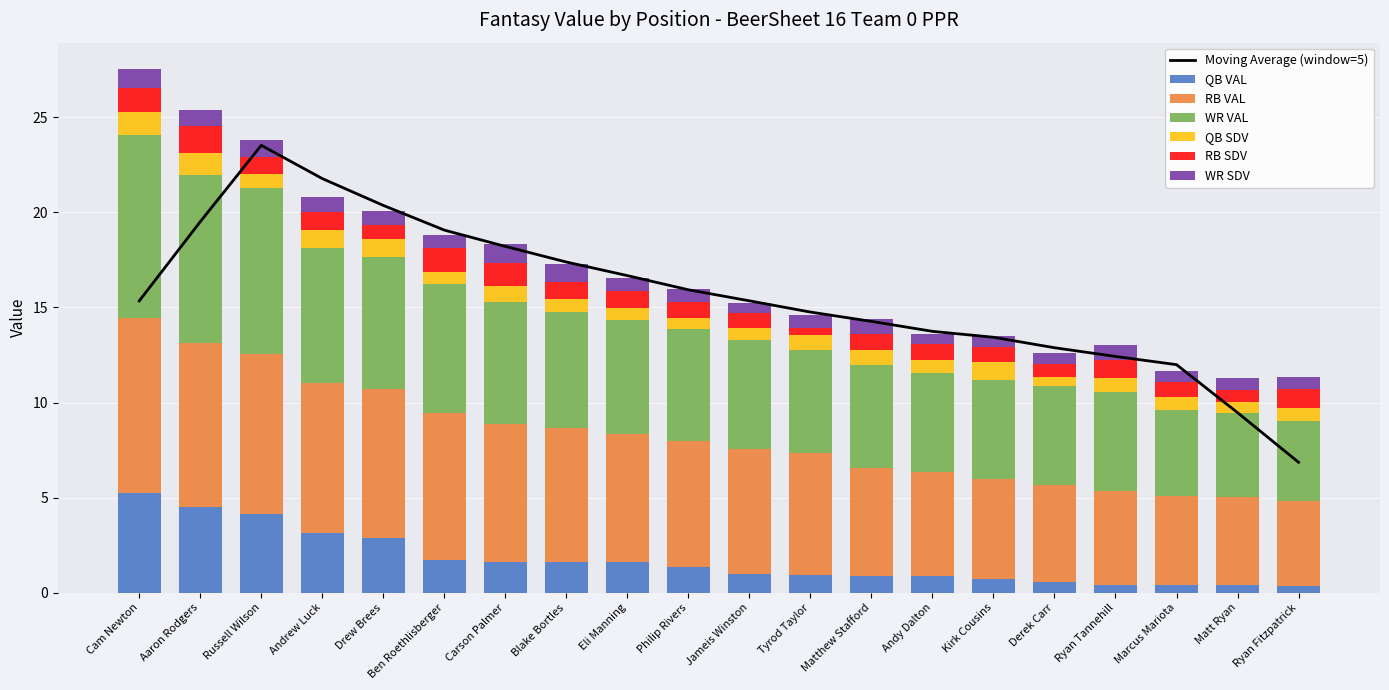

What is the average value of the QB VAL series?

1.7